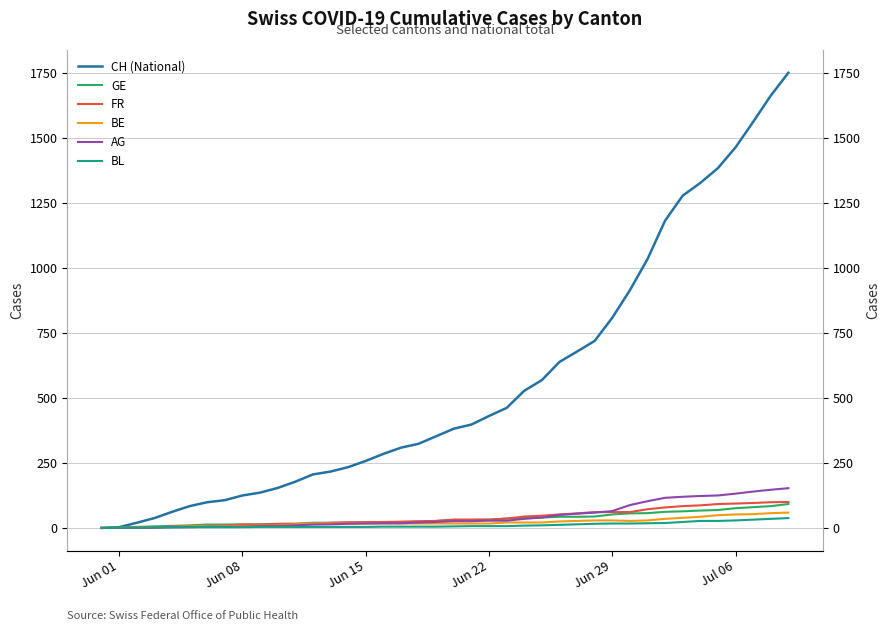

What is the maximum value shown in the chart?

1752